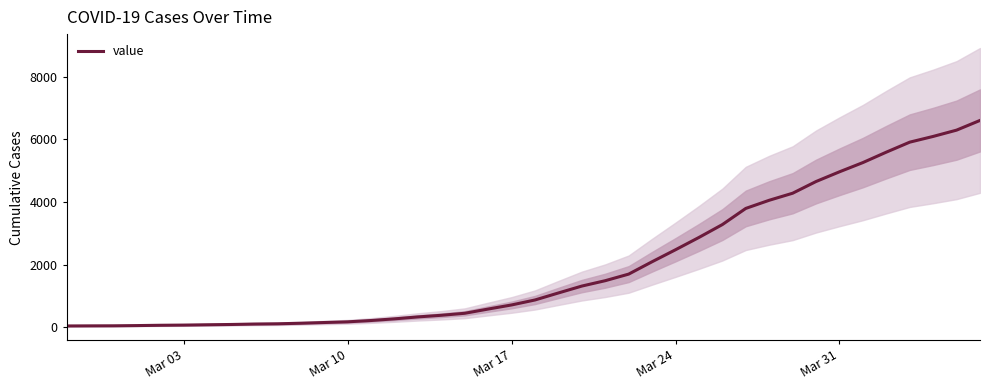

True or false: the data has more than 2 interior local peaks.

False